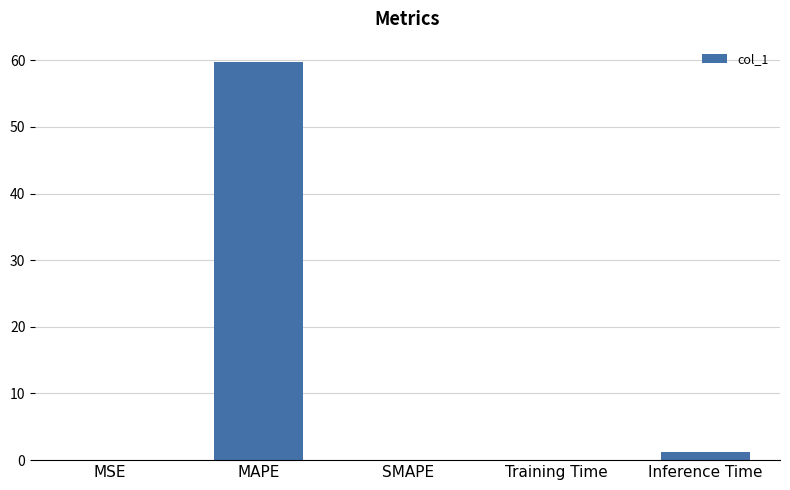

Which label corresponds to the largest value in the chart?

MAPE